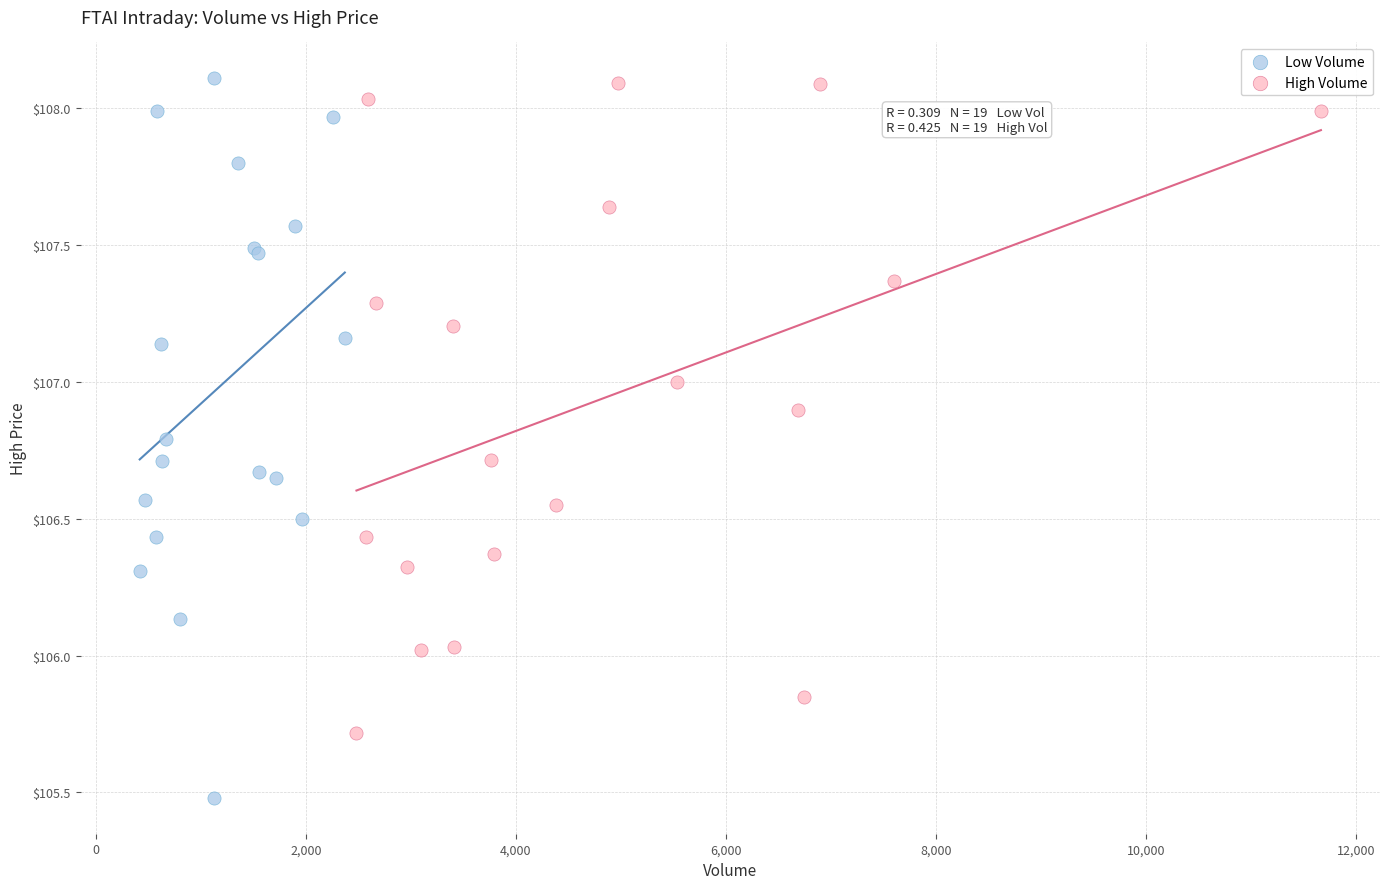

Which series has the widest spread of Y values?

Low Volume